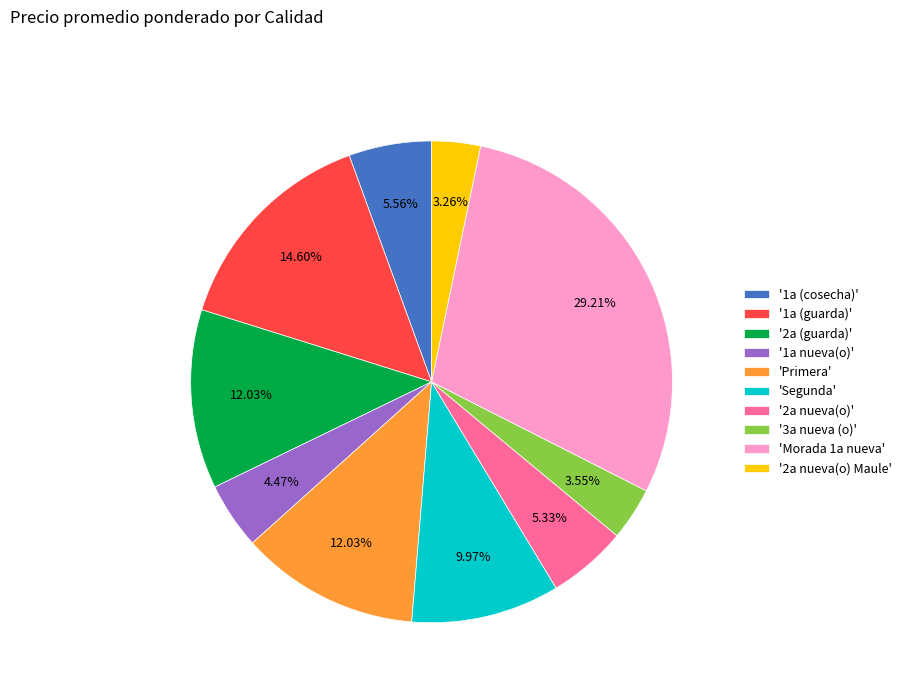

Combined, do 'Segunda' and '1a (cosecha)' account for over 50%?

No